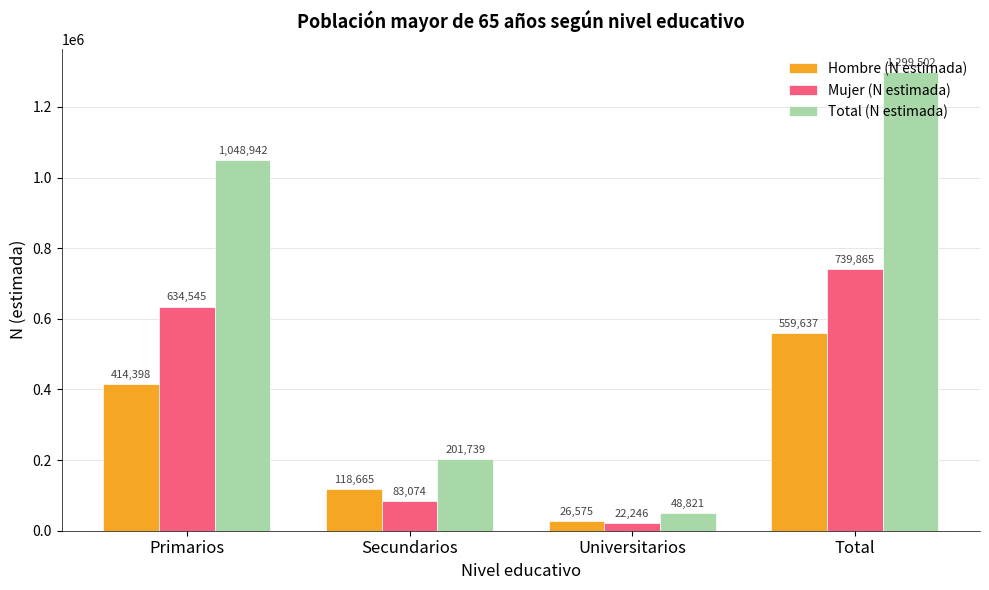

What is the greatest value displayed?

1299502